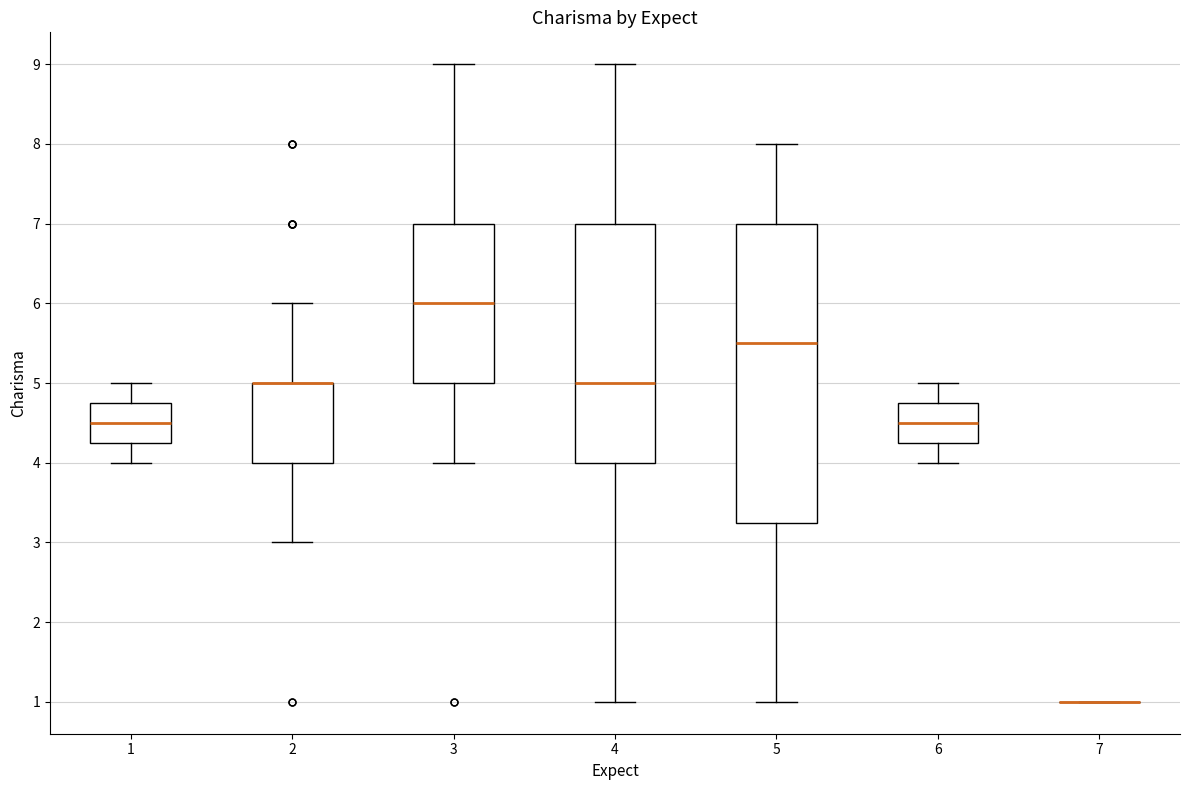

Where is the lower edge of the box at x = 5 on the y-axis? The values are not printed on the chart, so give them approximately, as read against the axis.

3.3